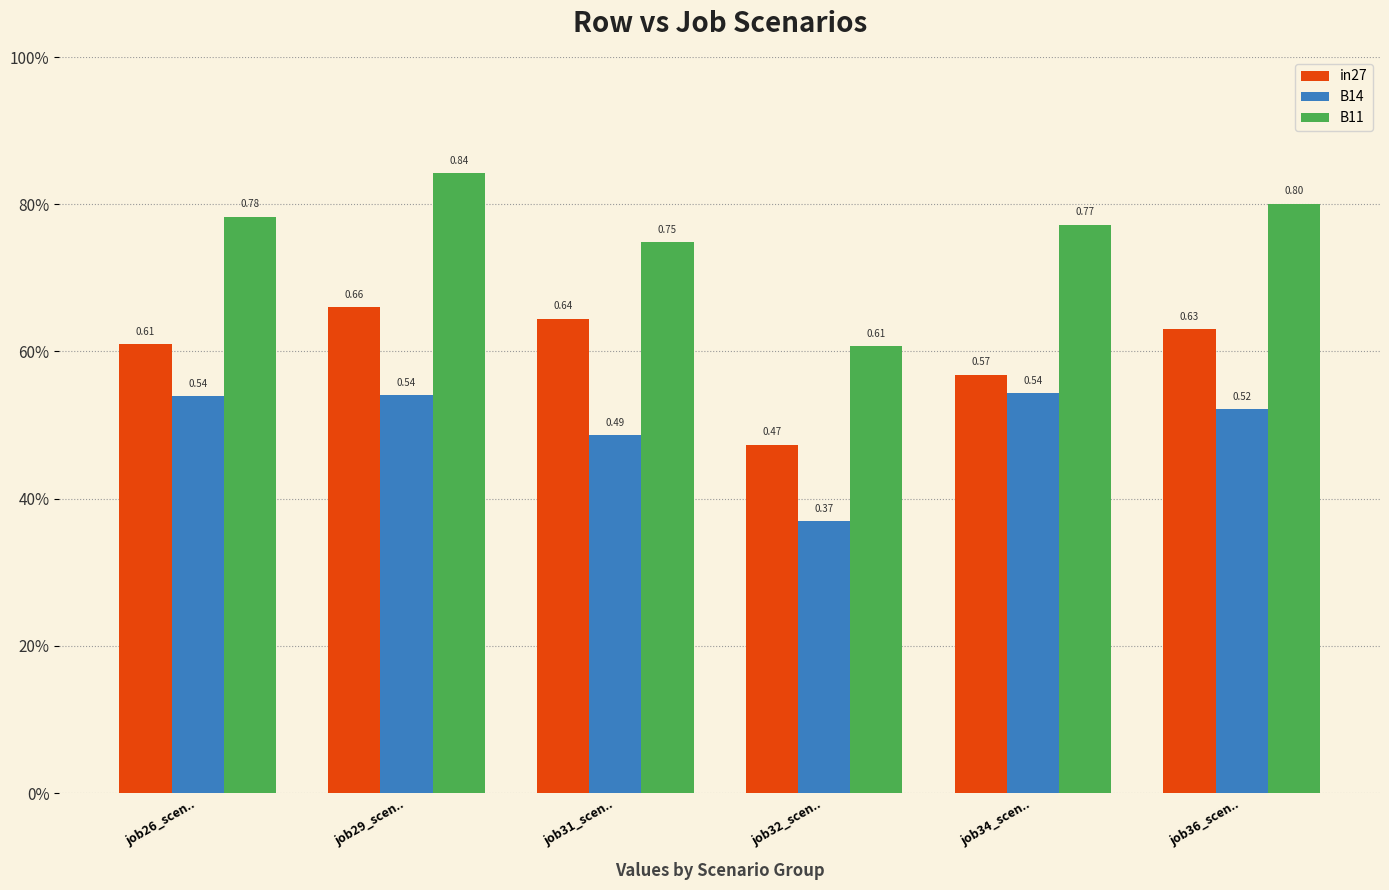

Does the chart contain stacked bars?

No